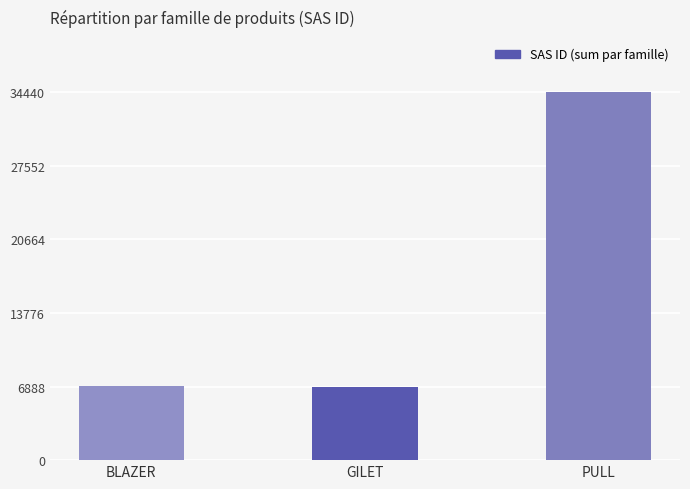

Count the number of data series in this chart.

1